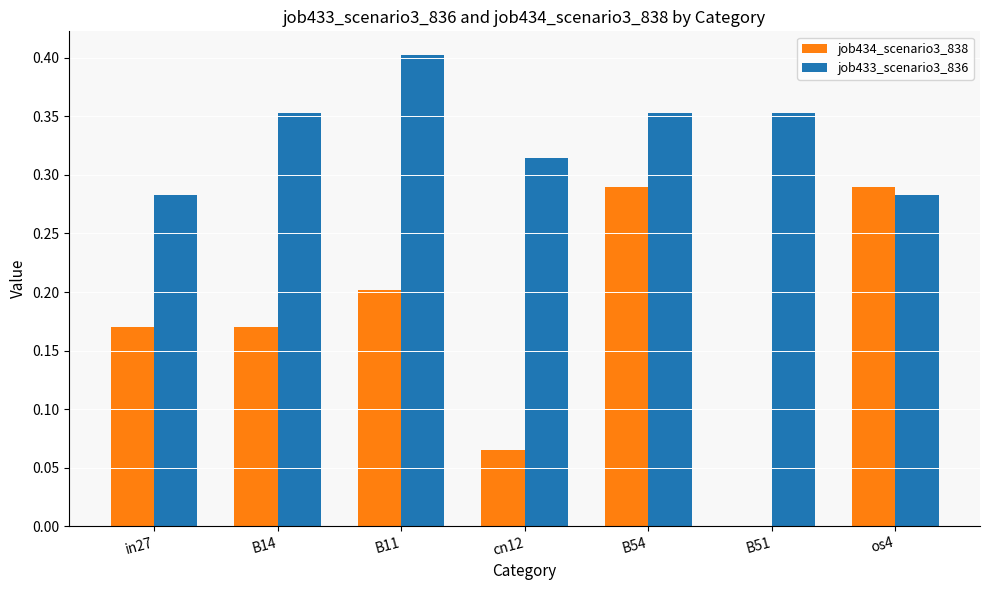

Which series changed the most between in27 and B51?

job434_scenario3_838